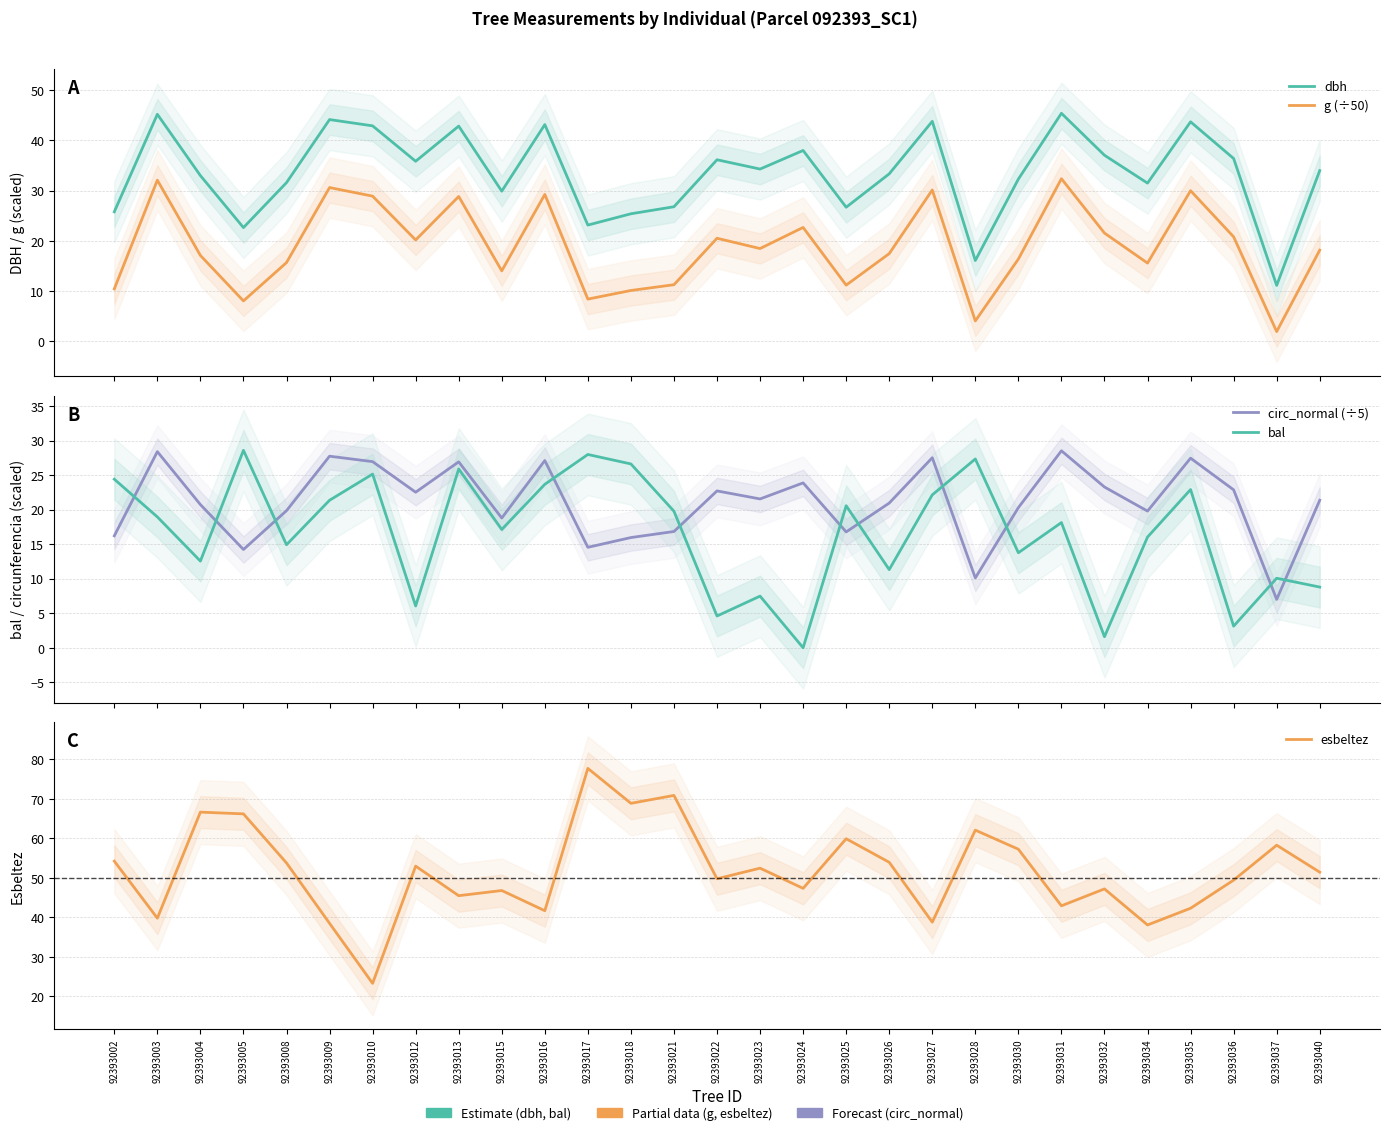

What value does the g (÷50) series have at 92393035?

30.0